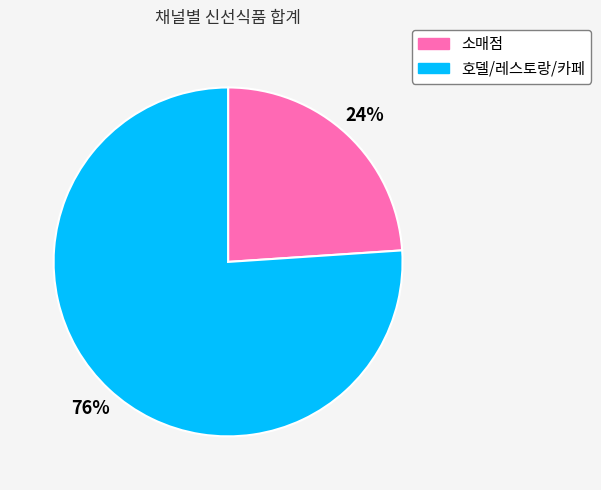

To the nearest percent, what portion does 소매점 represent?

24%